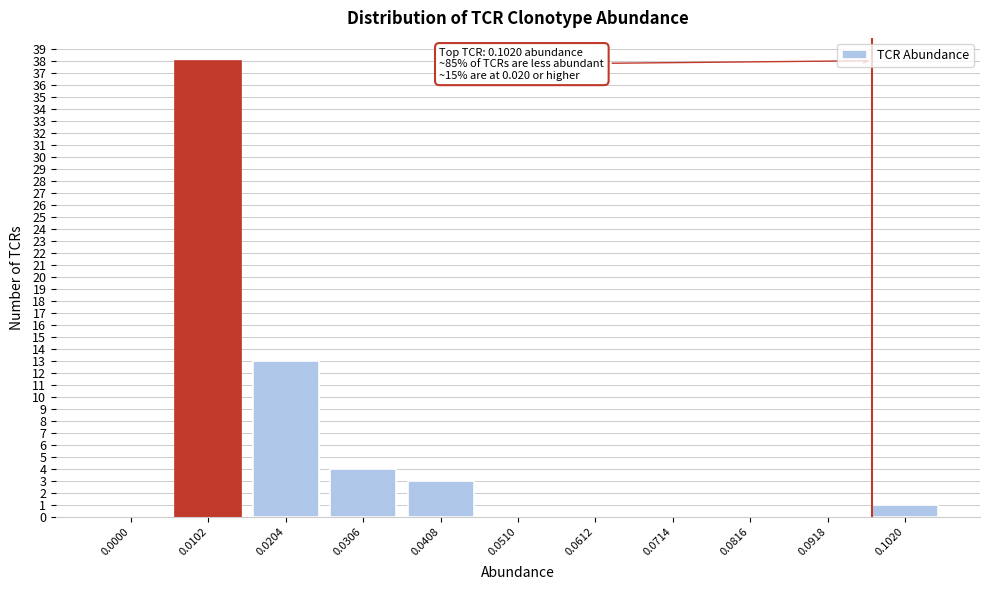

Reading left to right, list all the values displayed in this chart.

0.0000=0	0.0102=38	0.0204=13	0.0306=4	0.0408=3	0.0510=0	0.0612=0	0.0714=0	0.0816=0	0.0918=0	0.1020=1